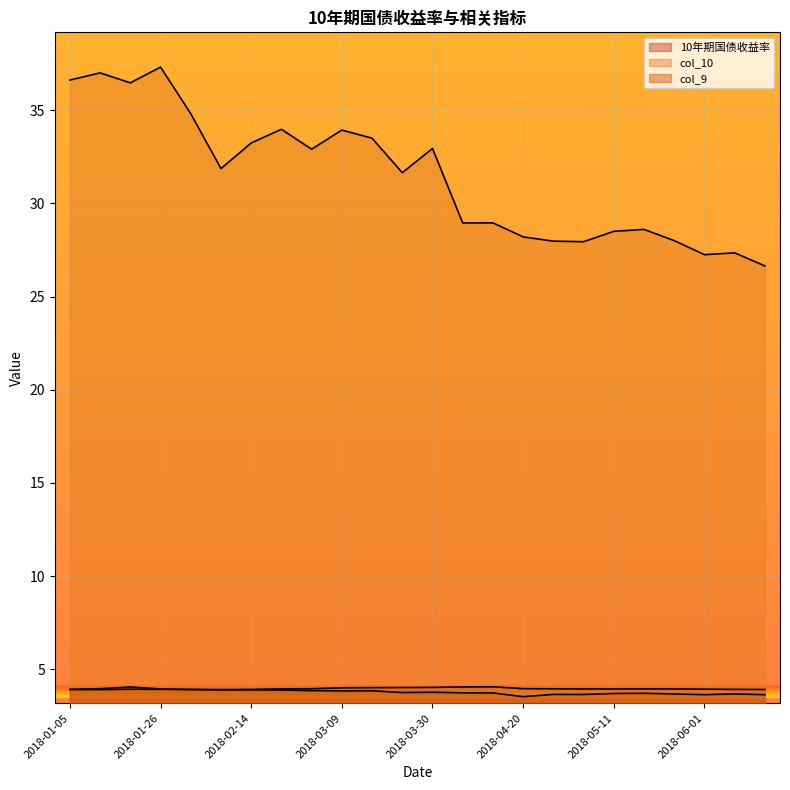

In 10年期国债收益率, how many points are higher than both neighbors (excluding endpoints)?

3